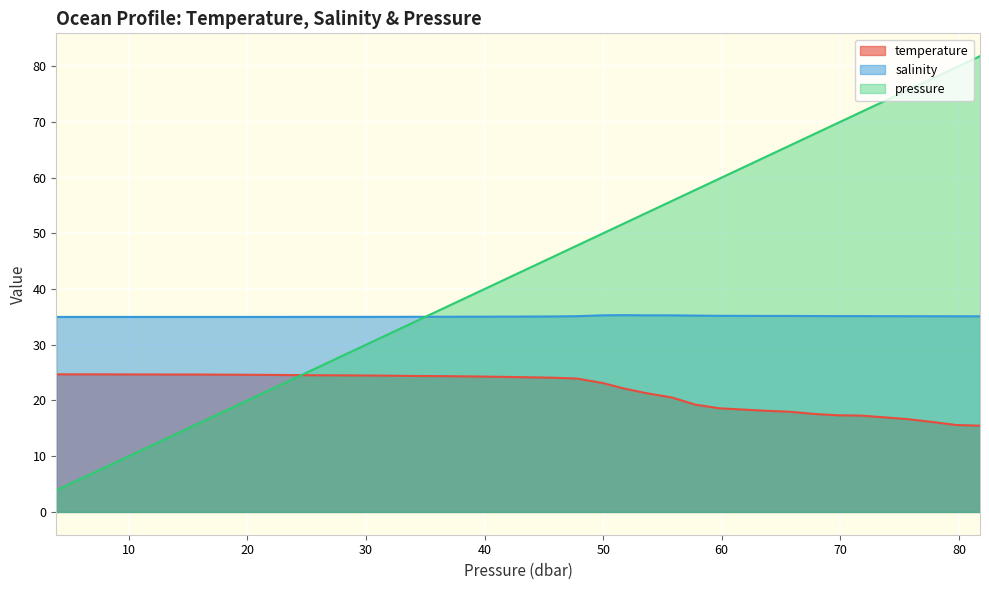

Where is pressure nearest to the value 42?

41.779999